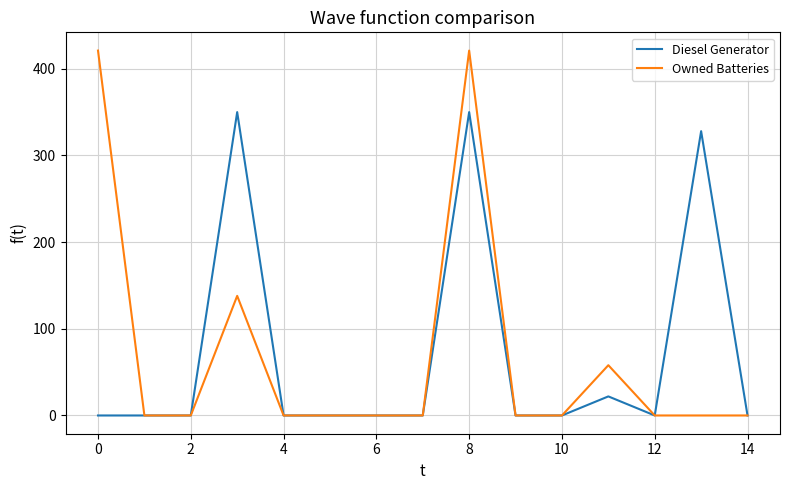

Which series has the widest spread of values?

Owned Batteries